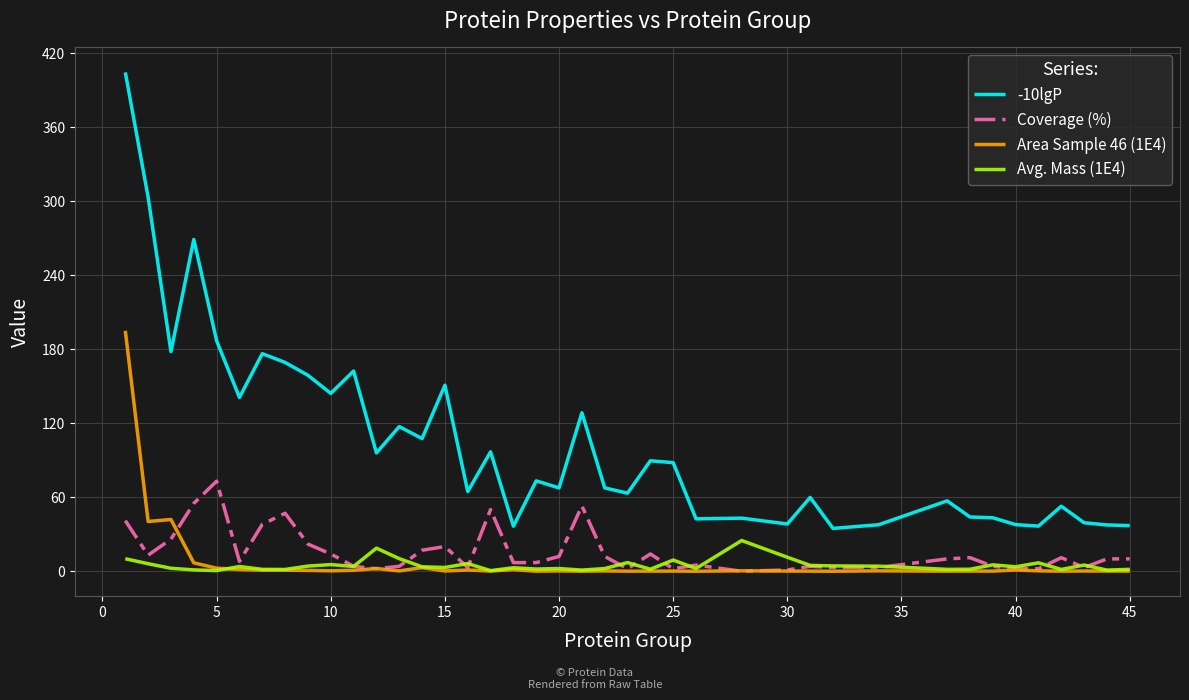

True or false: -10lgP and Area Sample 46 (1E4) cross at least once.

False